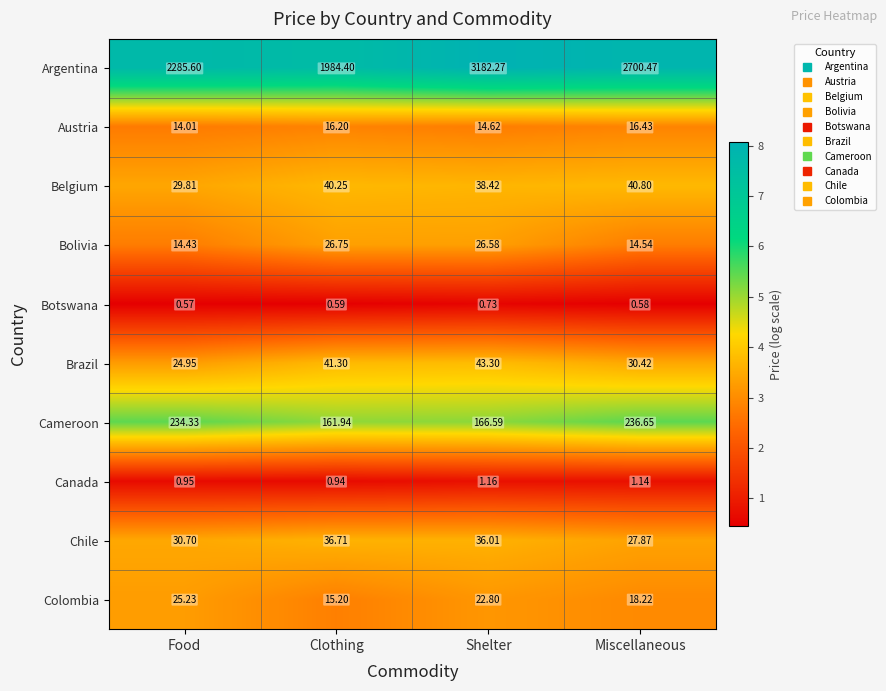

Rank the series at Miscellaneous from highest to lowest value.

Argentina, Cameroon, Belgium, Brazil, Chile, Colombia, Austria, Bolivia, Canada, Botswana